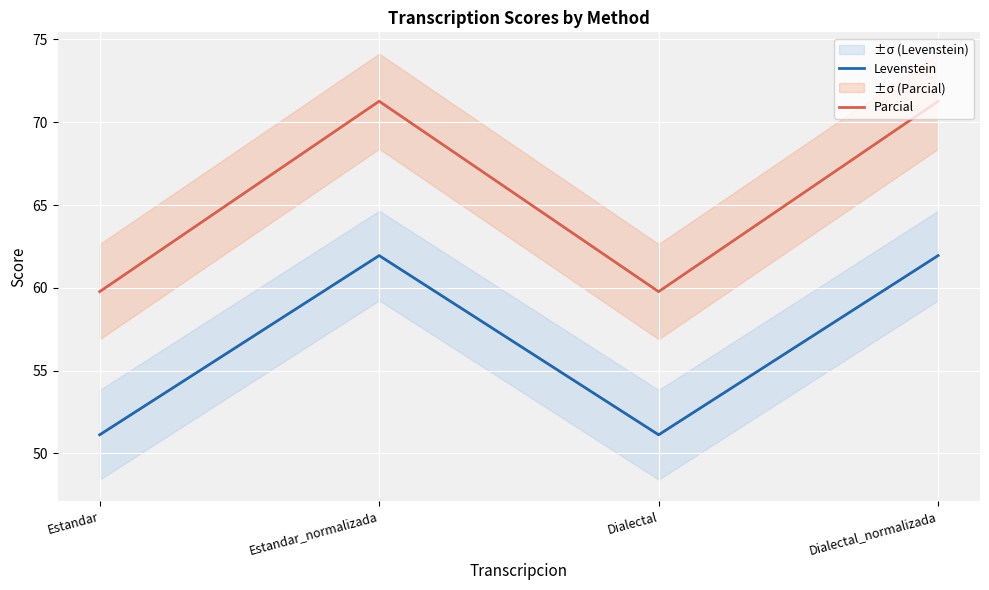

What is the minimum value shown in the chart?

51.1